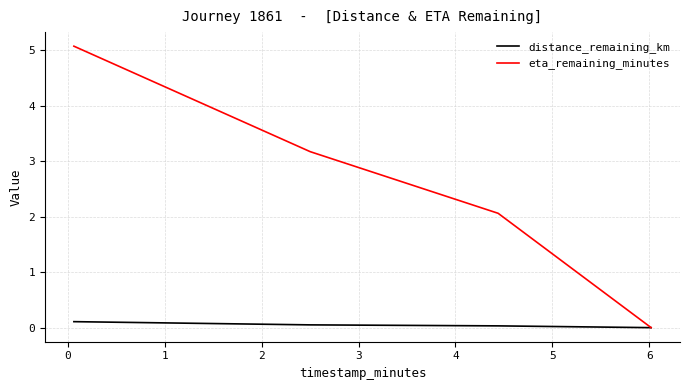

What is the maximum value shown in the chart?

5.1